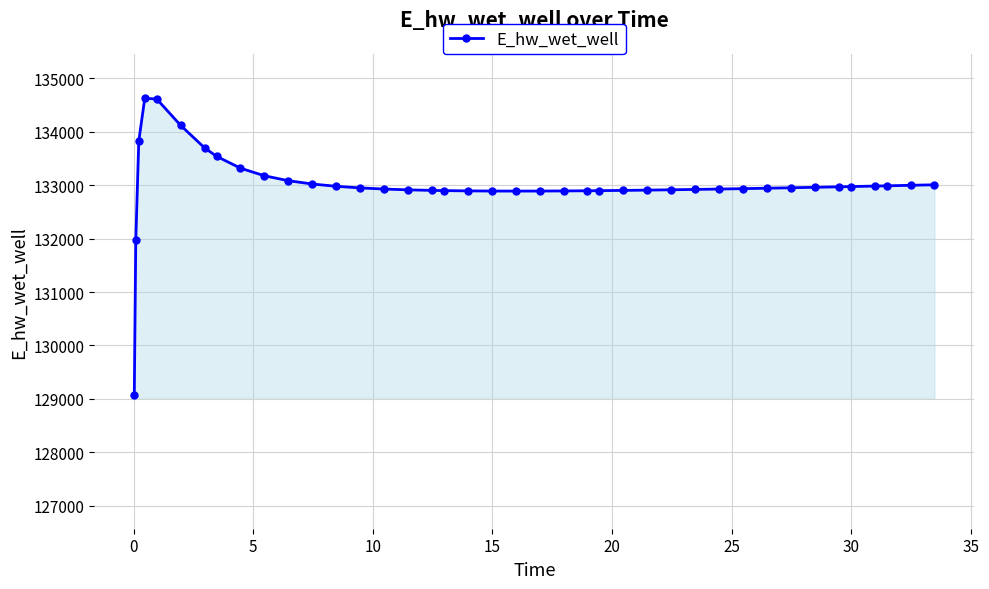

What is the greatest value displayed?

134628.1